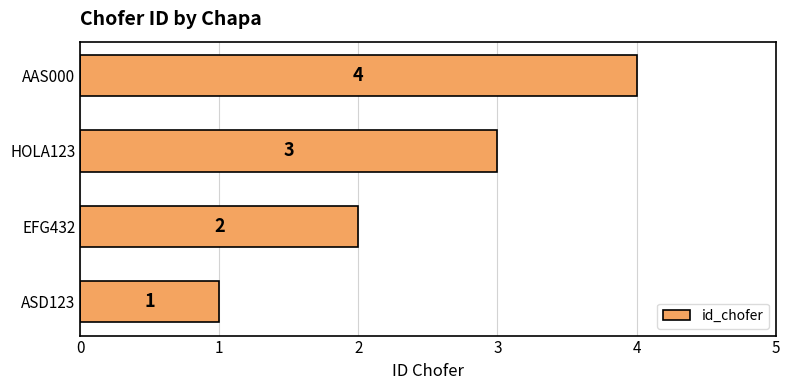

How many categories are shown in the chart?

4